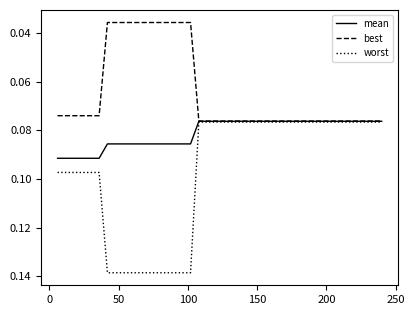

Which series has the widest spread of values?

worst